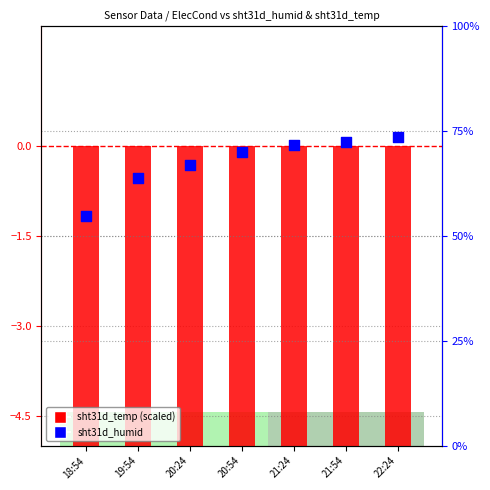

At which category is the sum across all series the highest?

22:24